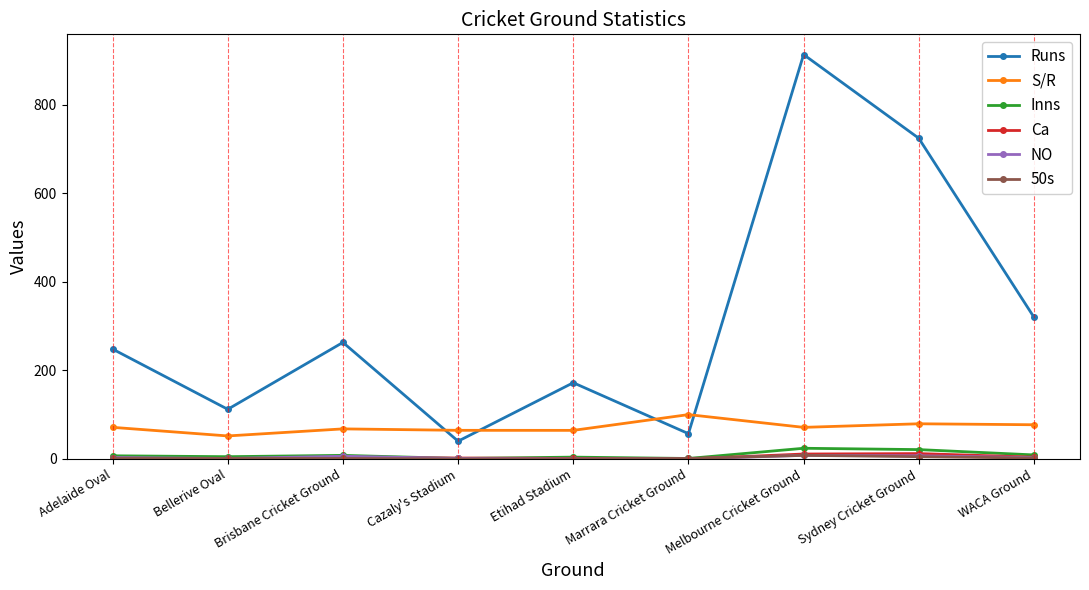

How many lines are shown in the chart?

6